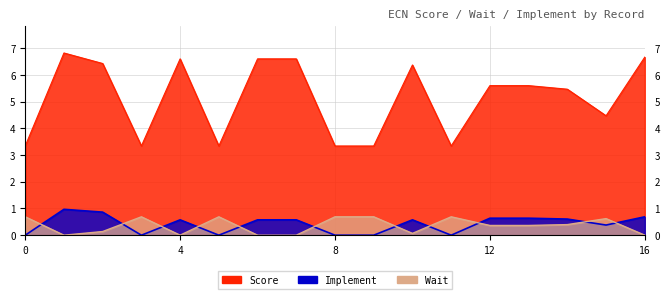

At which category does Implement reach its first local valley?

3